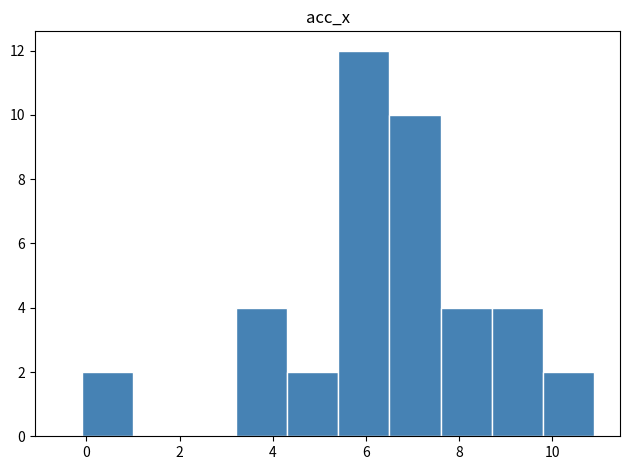

Reading left to right, transcribe this chart: for each bar, give the range it covers on the x-axis and its height. Neither the bar edges nor the heights are printed on the chart, so give them approximately, as read against the axes.

0.0 to 1.0: 2
1.0 to 2.2: 0
2.2 to 3.2: 0
3.2 to 4.4: 4
4.4 to 5.4: 2
5.4 to 6.6: 12
6.6 to 7.6: 10
7.6 to 8.8: 4
8.8 to 9.8: 4
9.8 to 11.0: 2